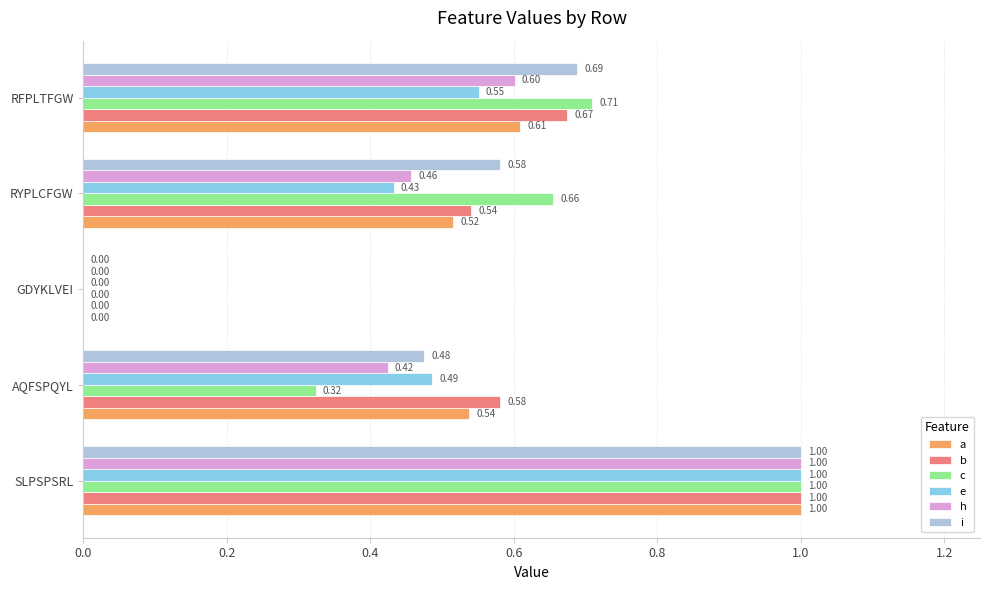

Count the number of categories in the chart.

5